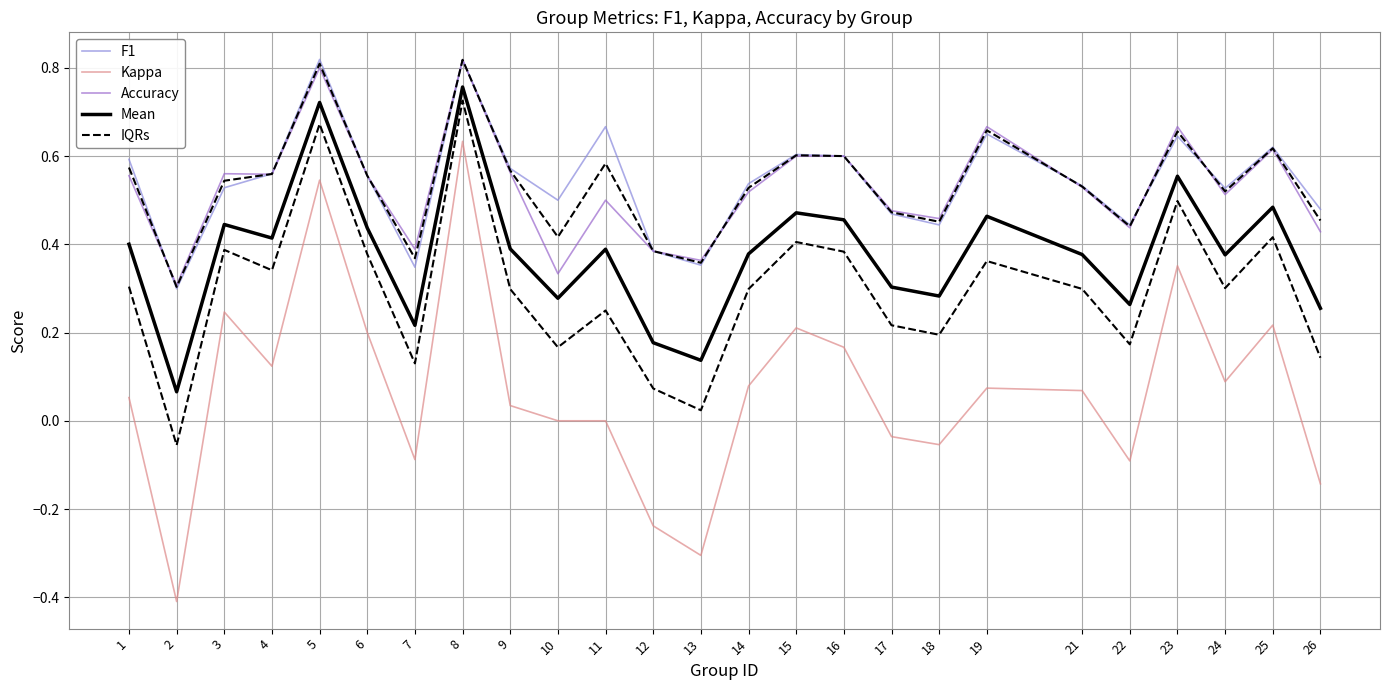

At which category is the sum across all series the highest?

8